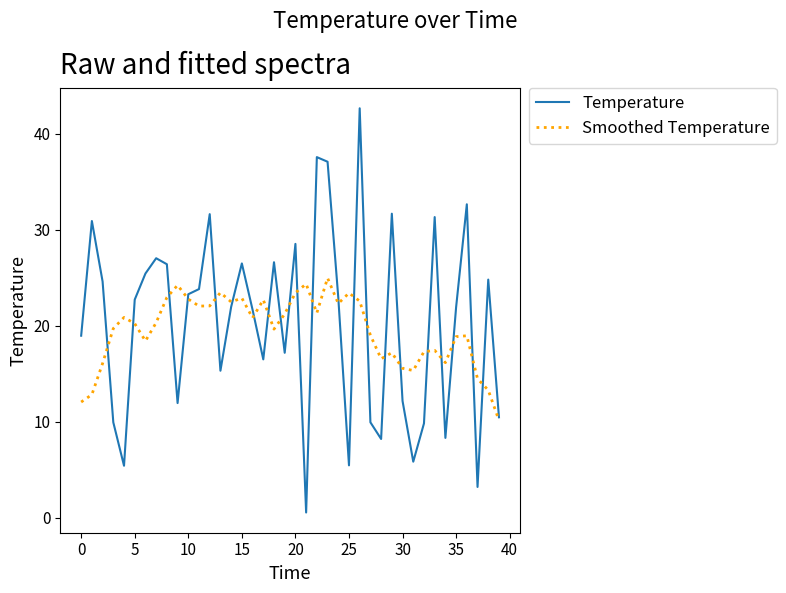

What is the minimum value for Smoothed Temperature?

10.2